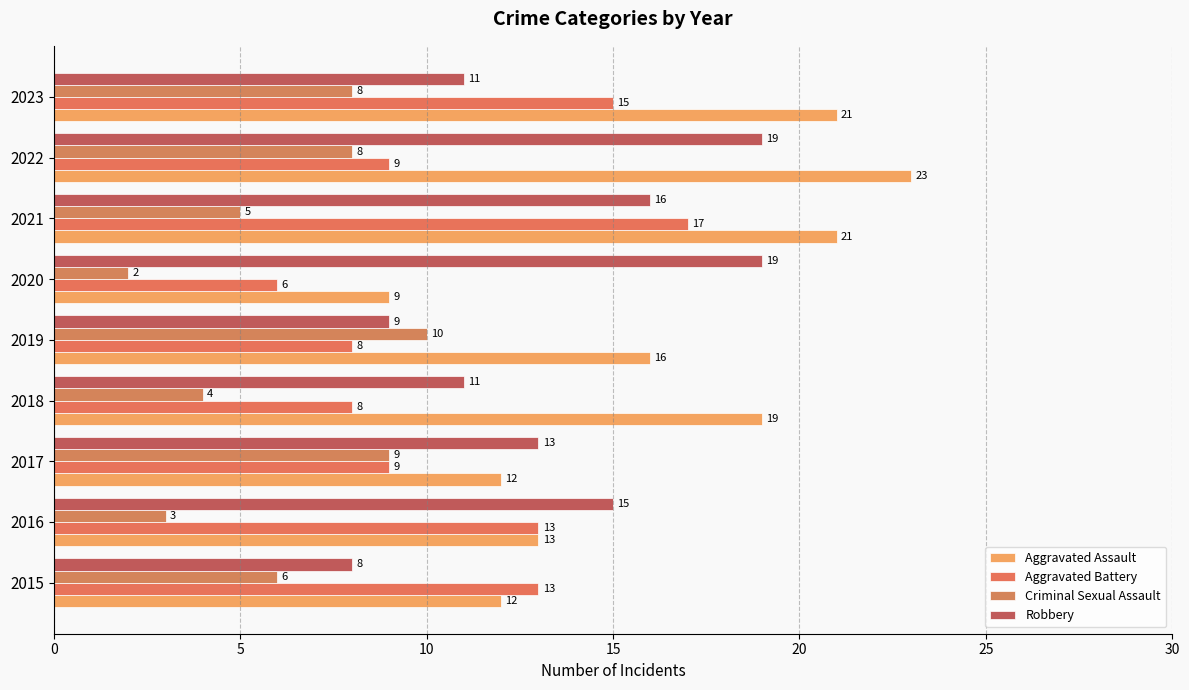

What is the smallest value displayed?

2